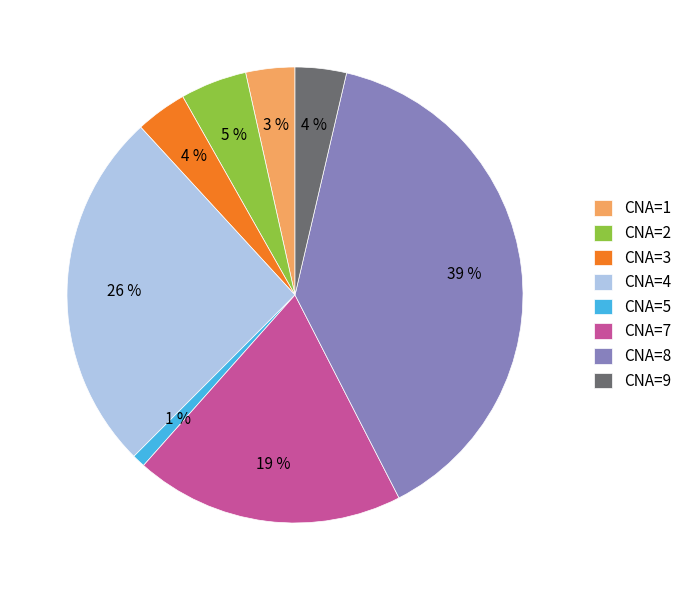

What percentage is the CNA=2 slice, to the nearest percent?

5%